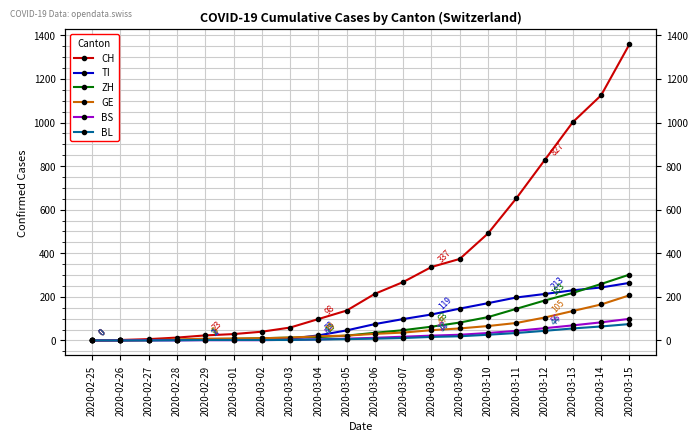

What is the total value across all series at 2020-03-07?

477